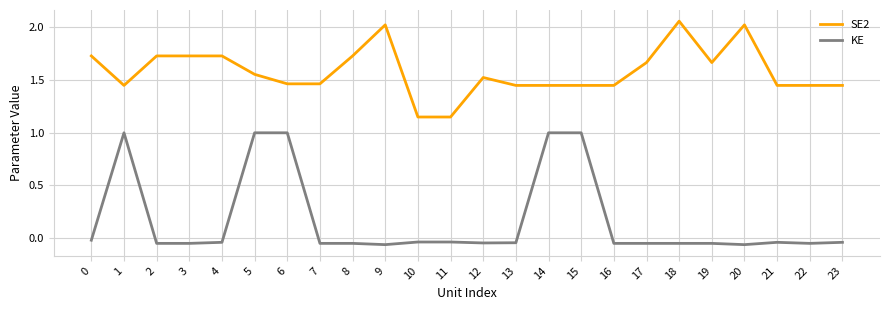

Is this an area chart (filled region under the line)?

No